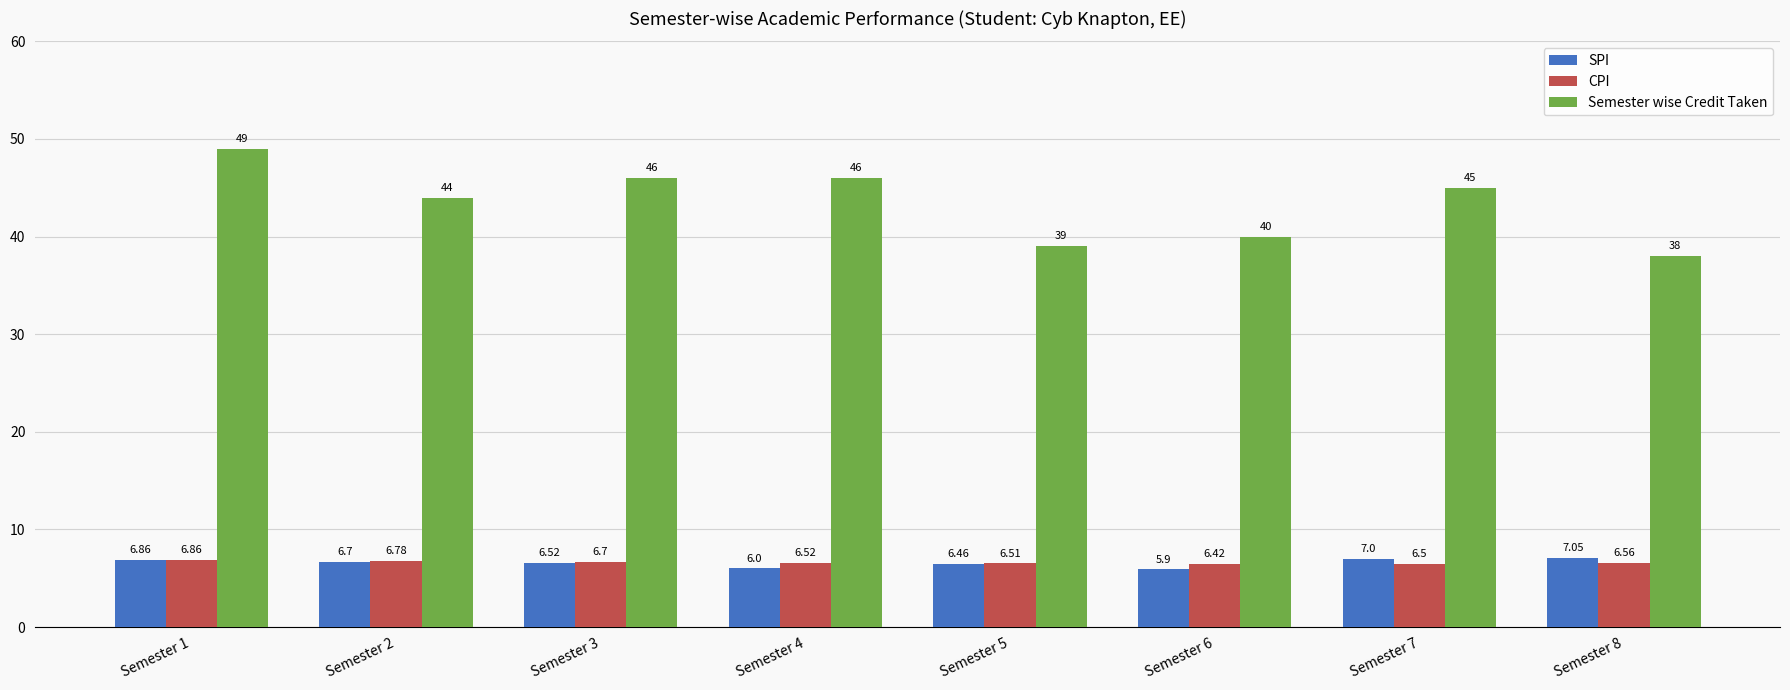

Count the number of categories in the chart.

8